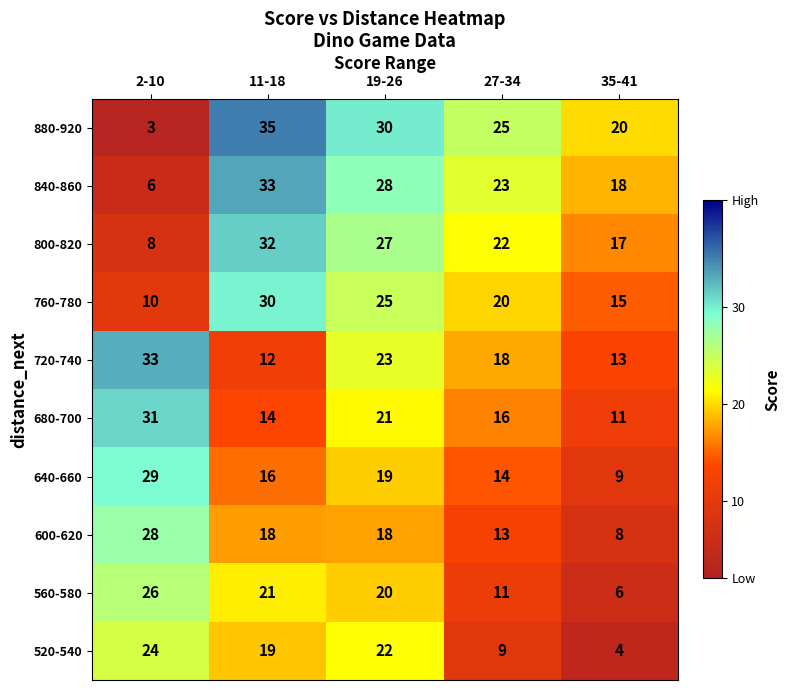

At which label does 520-540 first exceed 19?

2-10